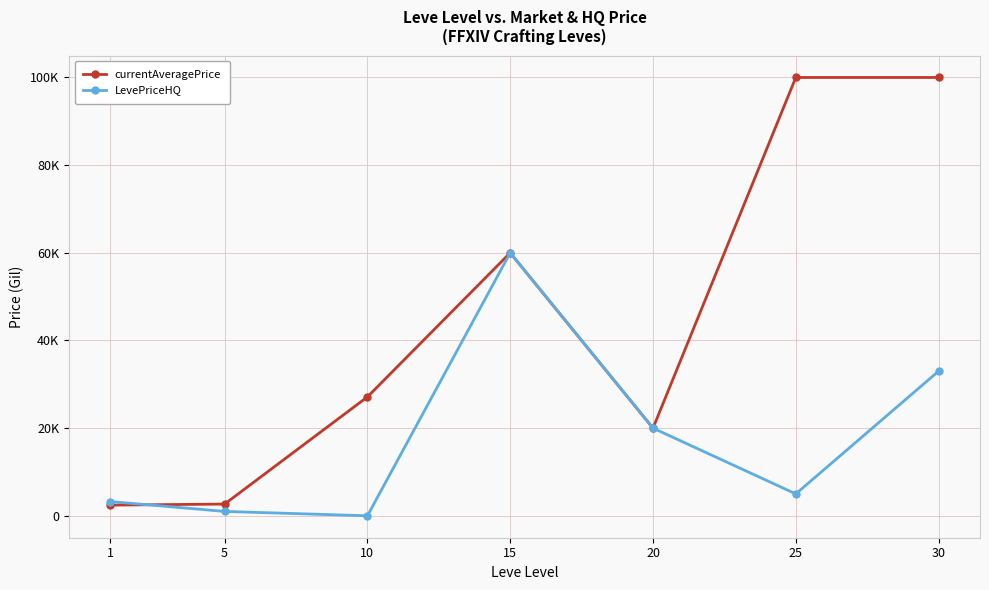

Rank the series by their maximum value, from lowest to highest.

LevePriceHQ, currentAveragePrice